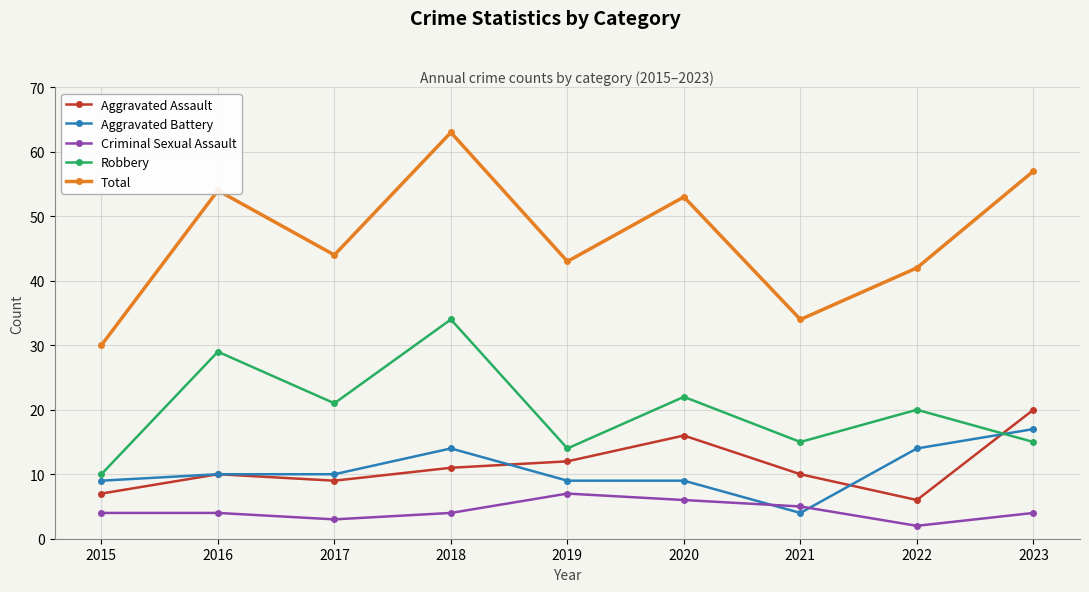

What is the sum of the Aggravated Battery values at 2023 and 2015?

26